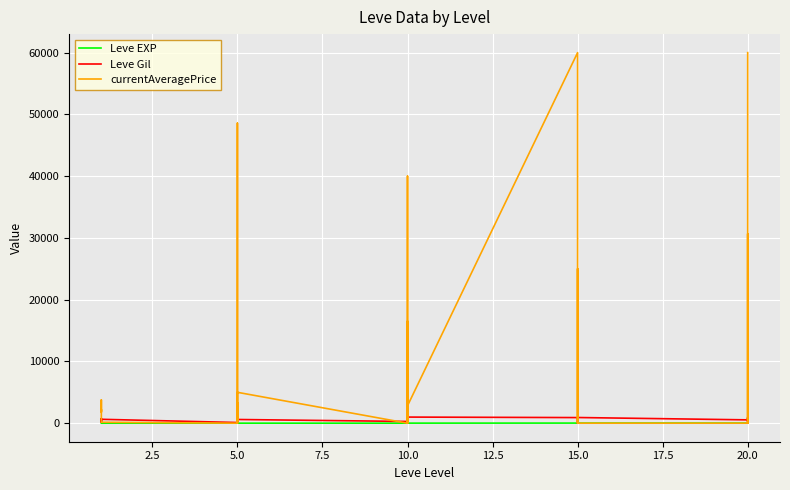

What is the average value of the currentAveragePrice series?

13222